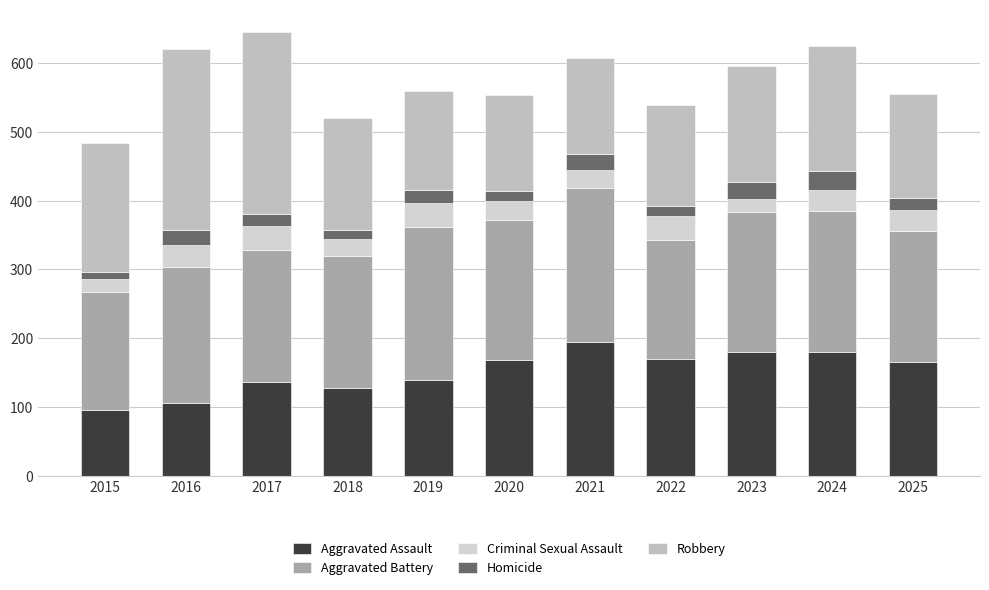

What is the approximate value of Homicide at 2023?

25